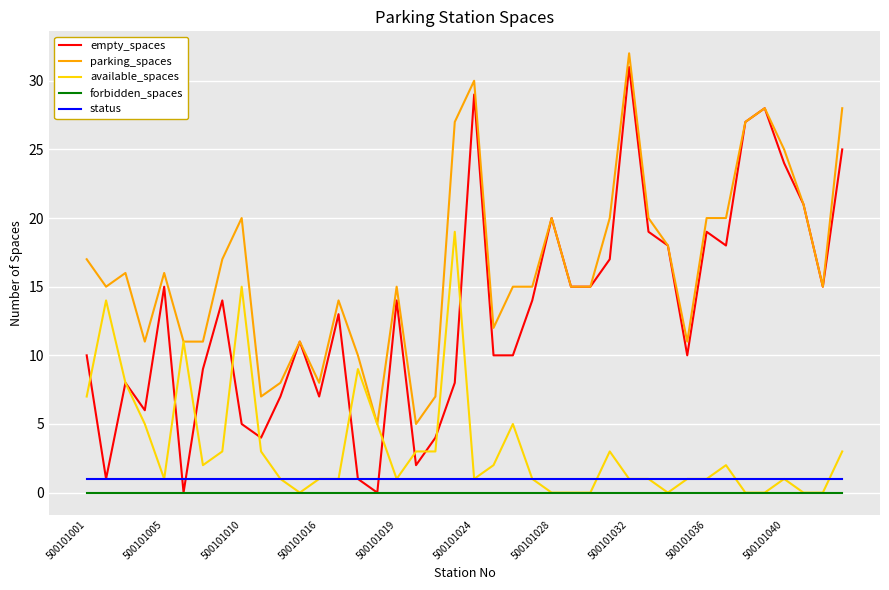

Which series has the largest range (max minus min)?

empty_spaces